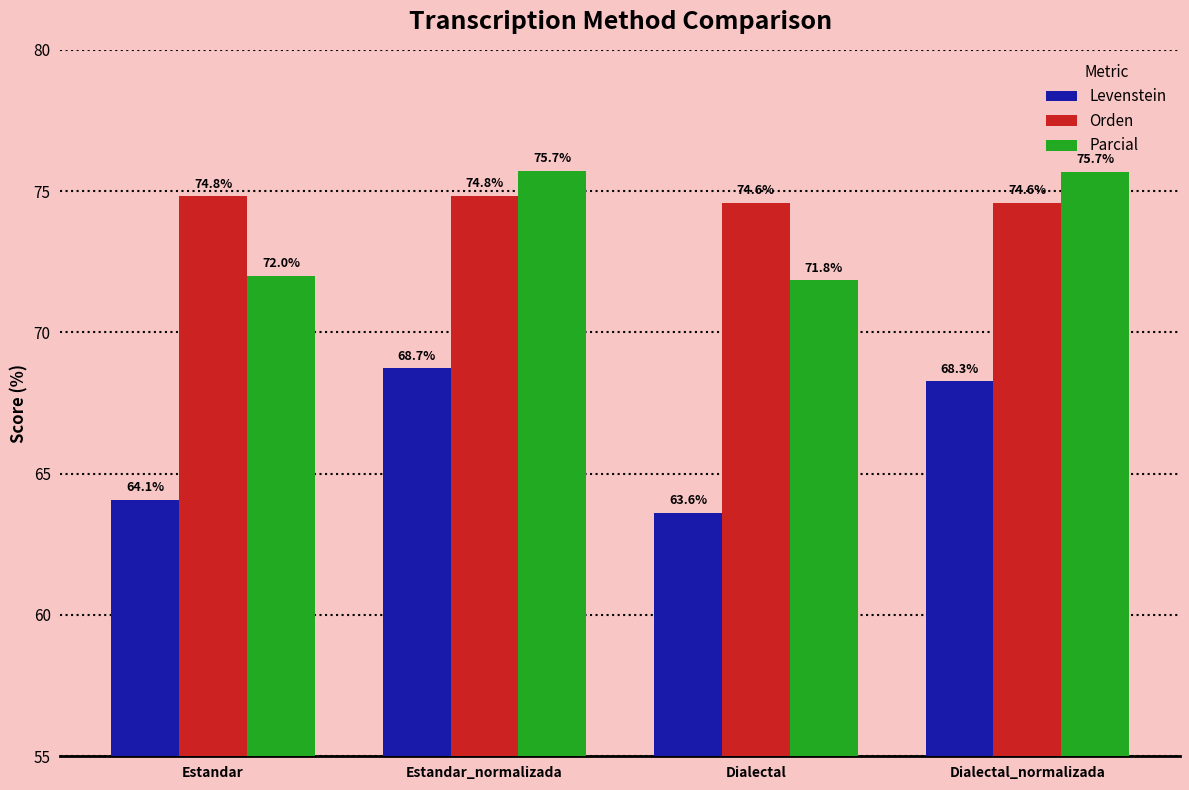

Between Estandar and Dialectal_normalizada, which series saw the biggest shift?

Levenstein